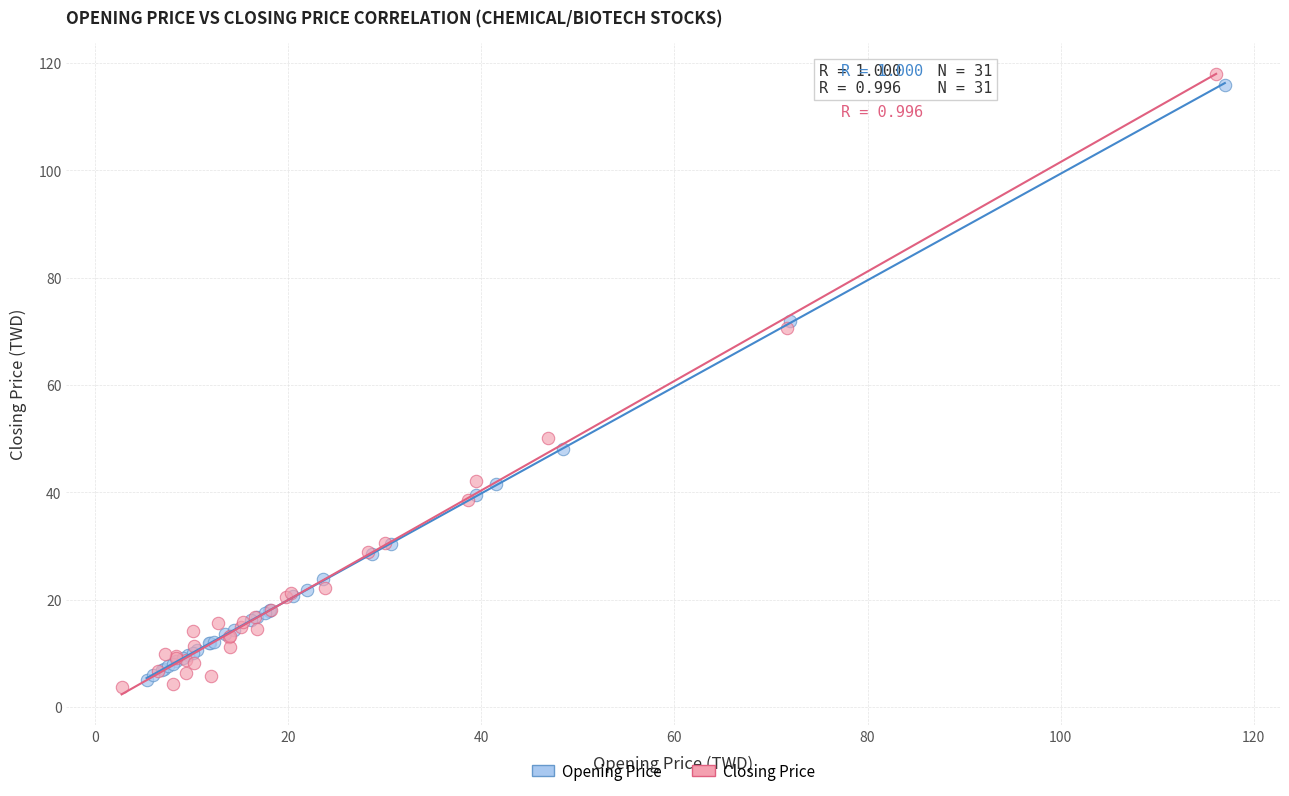

Which series has the largest Y range (max minus min)?

Closing Price